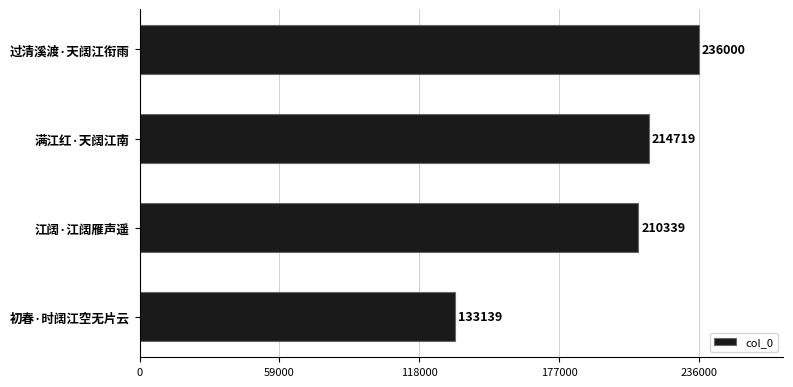

Rank the categories by value from lowest to highest.

初春·时阔江空无片云, 江阔·江阔雁声遥, 满江红·天阔江南, 过清溪渡·天阔江衔雨